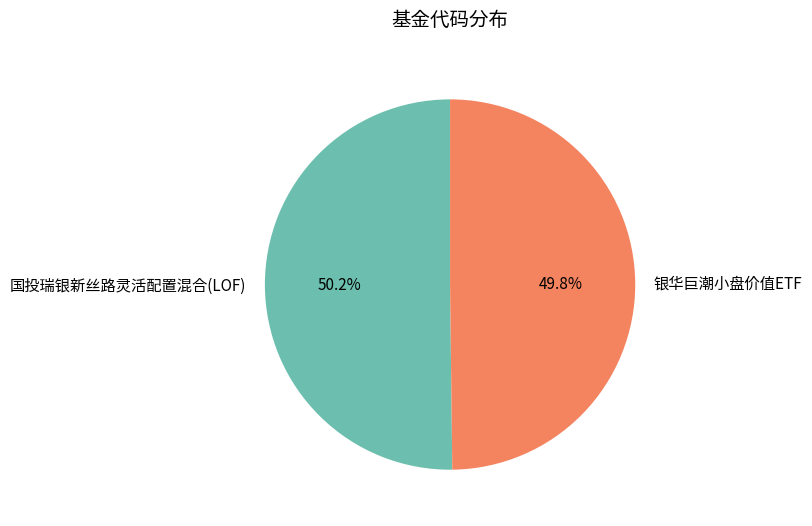

What is the ratio of the value at 国投瑞银新丝路灵活配置混合(LOF) to the value at 银华巨潮小盘价值ETF?

1.0